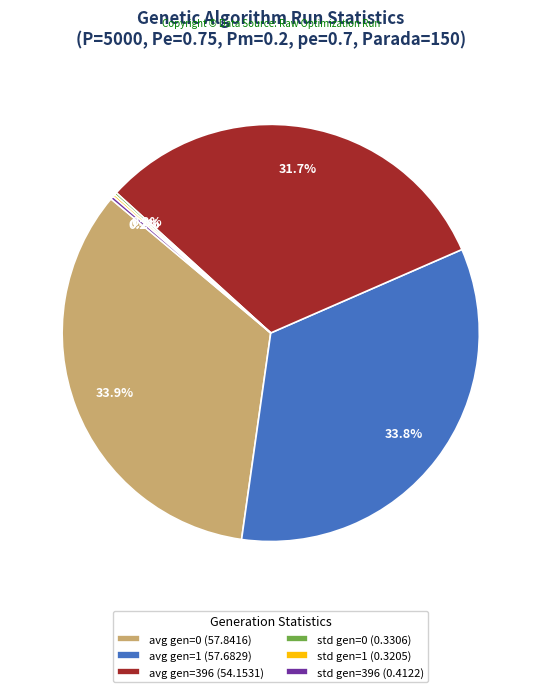

Does avg gen=0 (57.8416) represent more than half of the total?

No